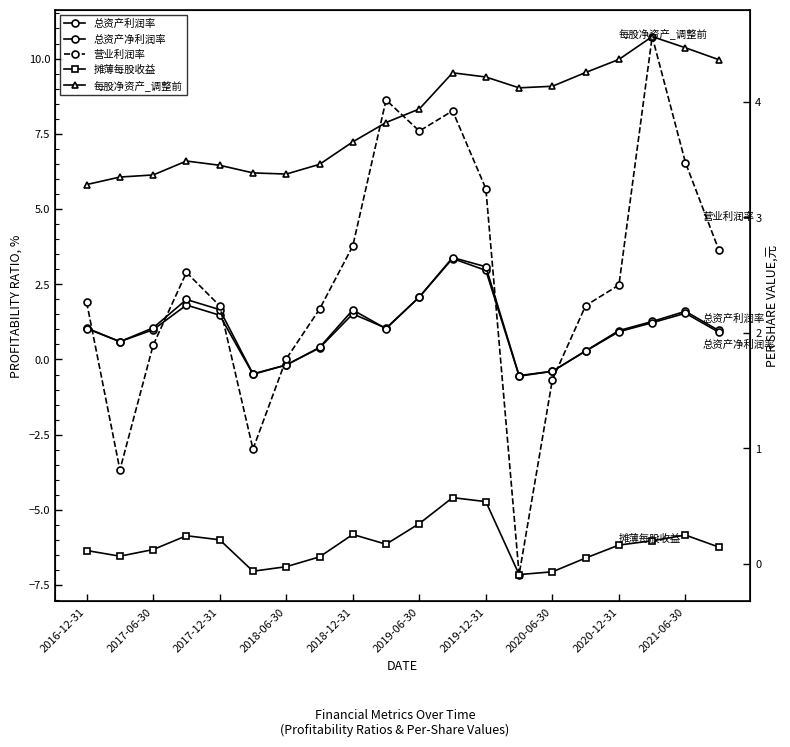

True or false: 摊薄每股收益 and 每股净资产_调整前 cross at least once.

False